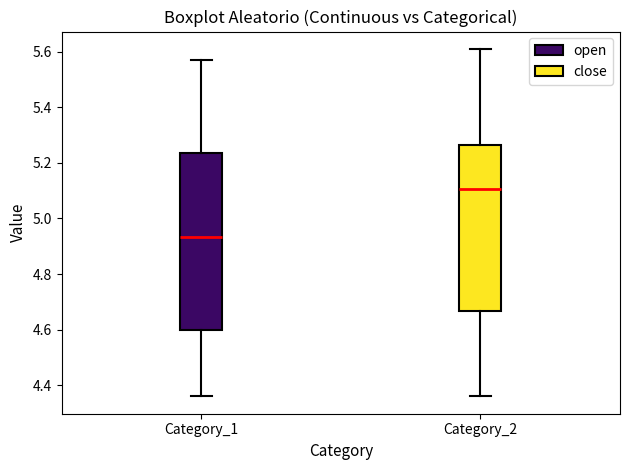

Which box has the lowest median line?

Category_1